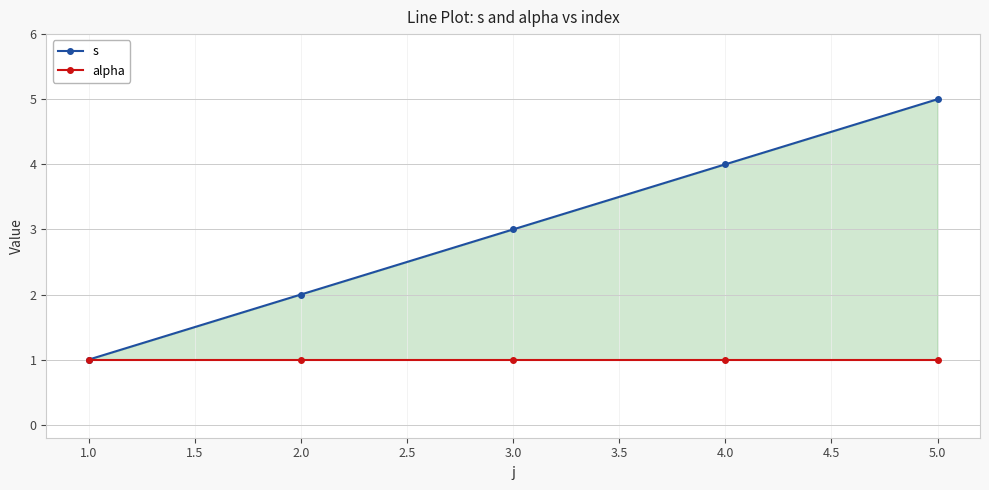

What is the average value of the alpha series?

1